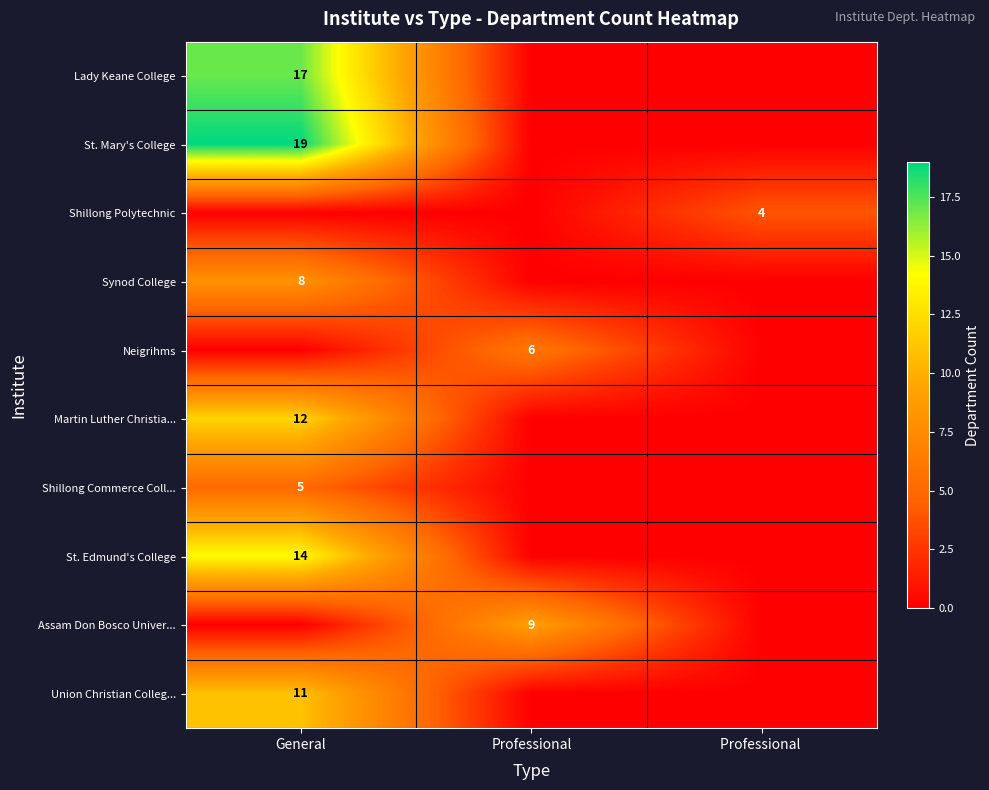

Which has a higher value, Professional  or General?

General